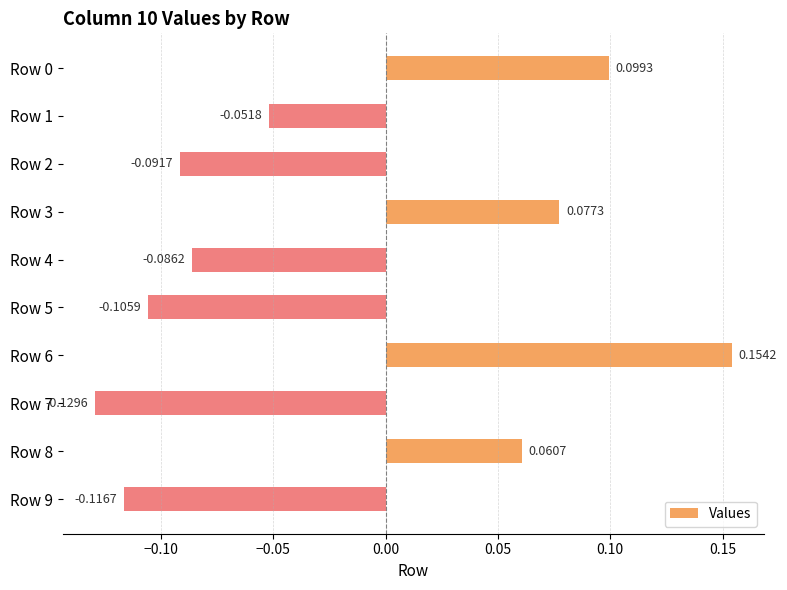

Rank the categories by value from lowest to highest.

Row 7, Row 9, Row 5, Row 2, Row 4, Row 1, Row 8, Row 3, Row 0, Row 6